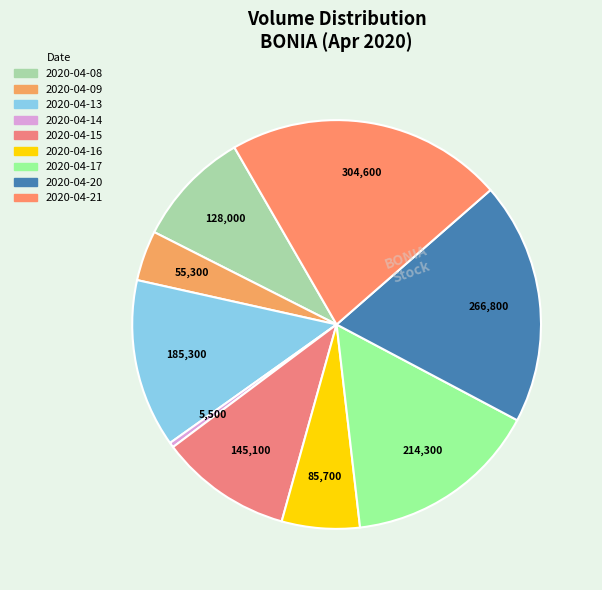

Which has a higher value, 2020-04-09 or 2020-04-13?

2020-04-13